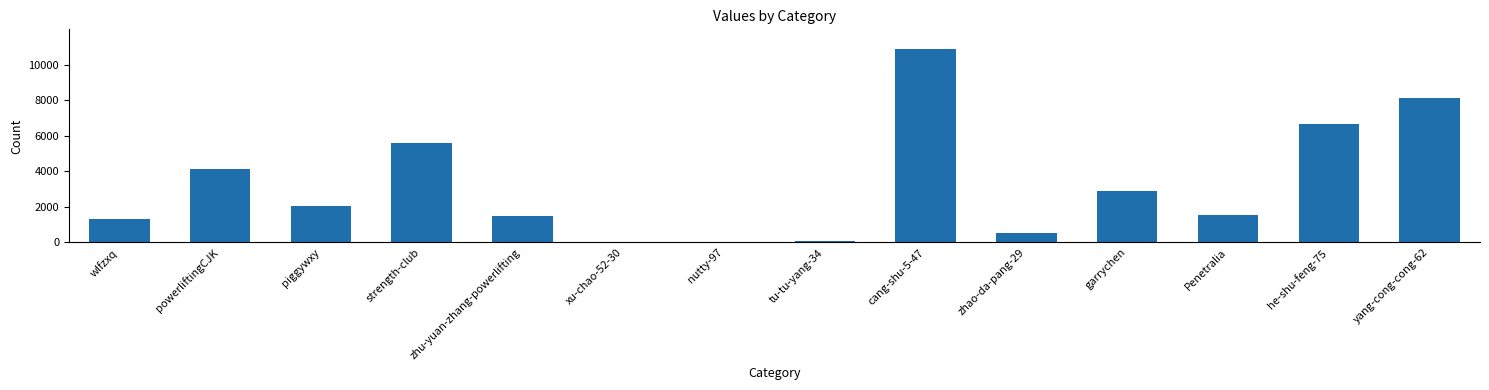

Where does the data first go above 2054?

powerliftingCJK